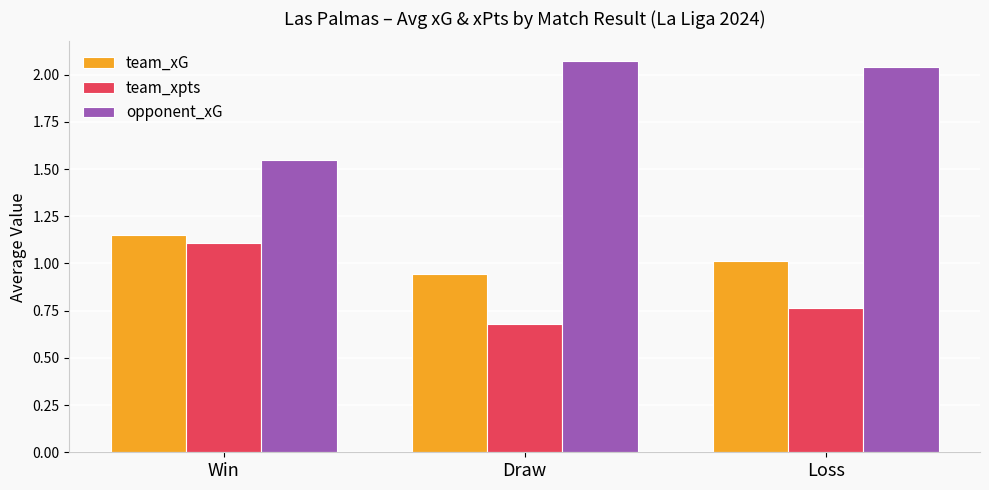

The value of team_xpts at Win is 1.6. True or false?

False